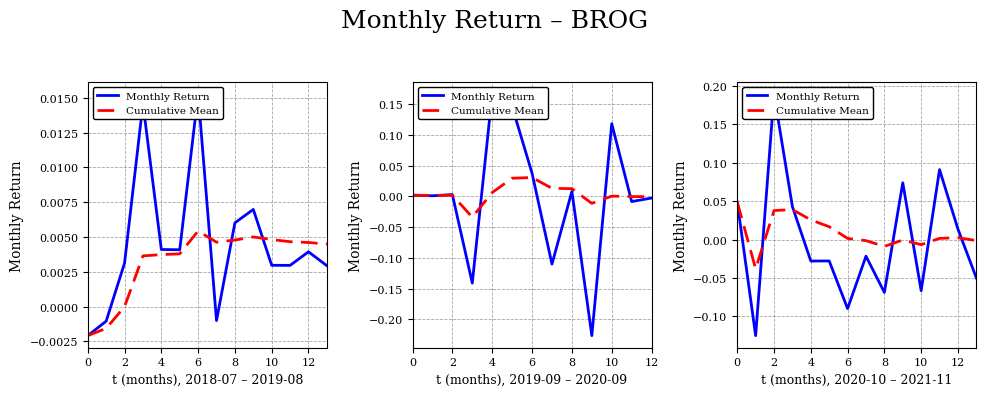

At 6, list the series in order from smallest to largest.

Cumulative Mean, Monthly Return